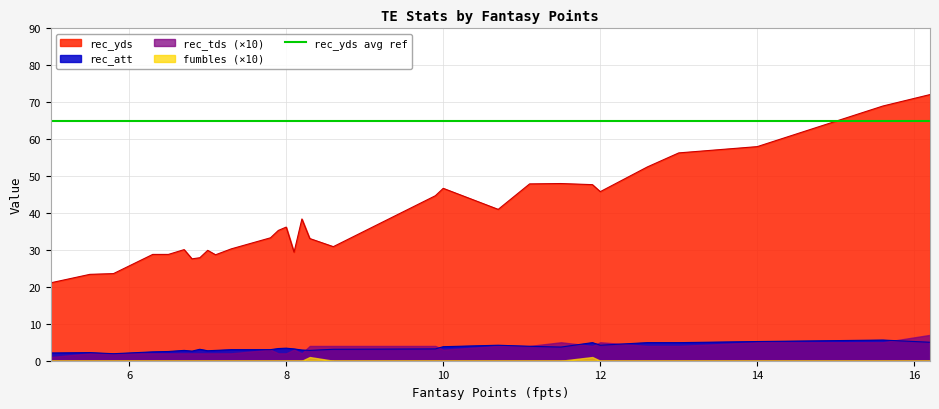

What is the maximum value for rec_att?

5.6